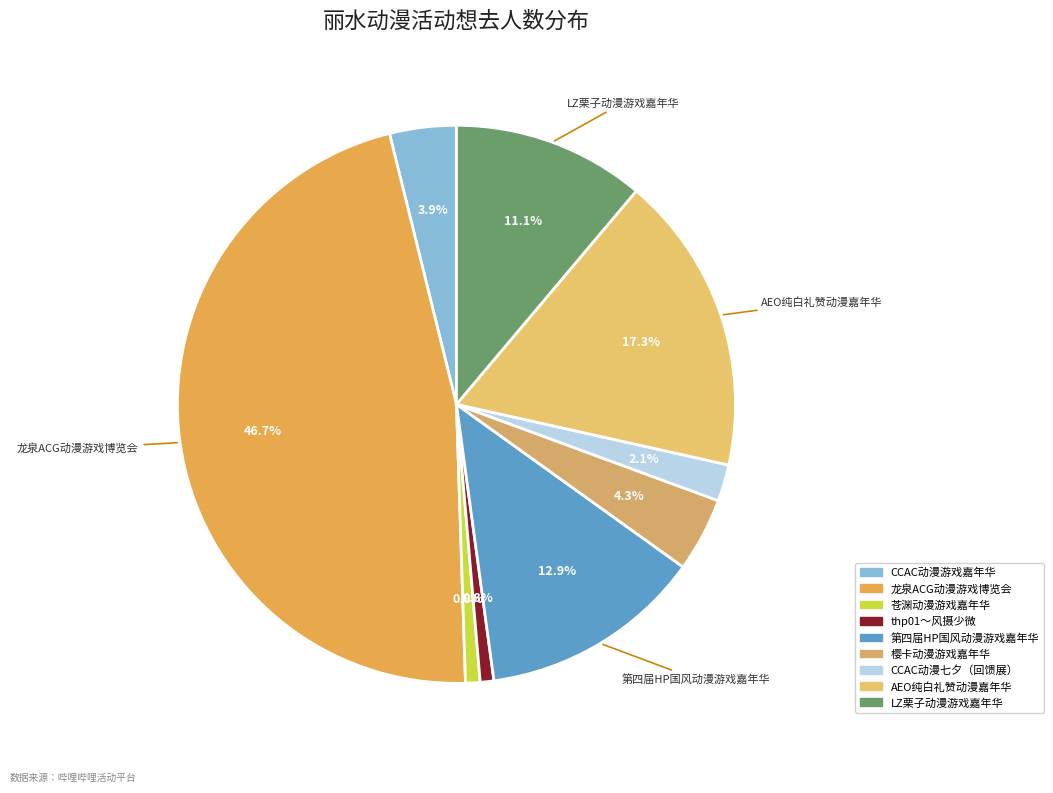

Count the number of slices in the pie.

9